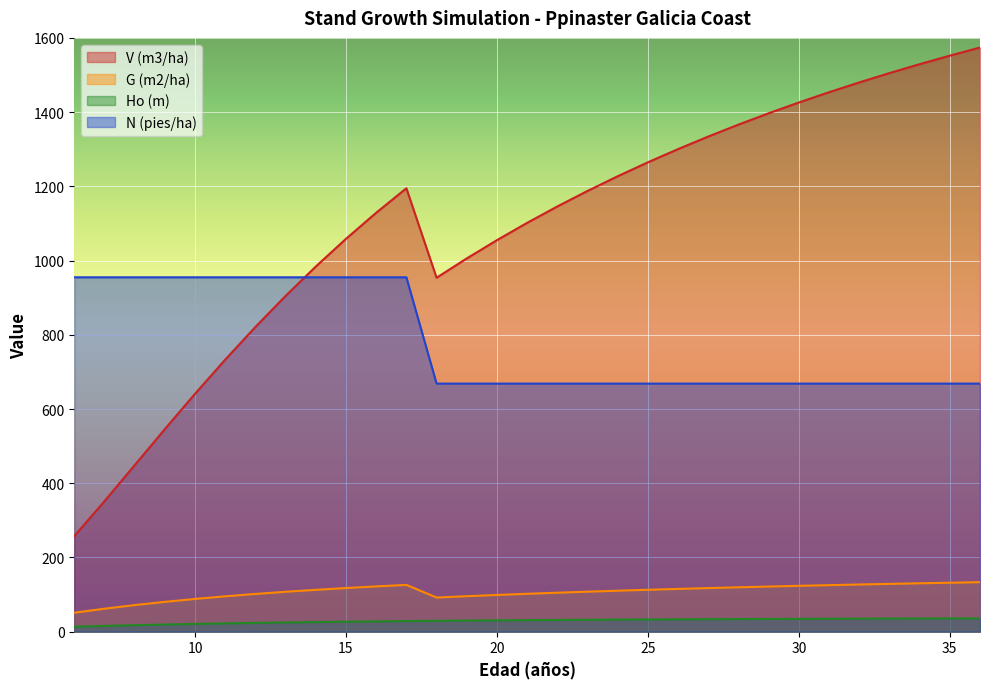

Reading right to left, what are all the values shown in this chart?

V (m3/ha): 1574.0	1552.1	1529.2	1505.2	1480.0	1453.6	1426.0	1396.9	1366.3	1334.2	1300.4	1264.8	1227.2	1187.6	1145.8	1101.6	1055.0	1005.8	953.8	1194.8	1128.8	1058.6	984.0	904.8	821.1	733.1	641.0	545.8	448.7	351.6	257.6
G (m2/ha): 133.4	131.9	130.4	128.8	127.2	125.4	123.6	121.7	119.7	117.5	115.3	112.9	110.5	107.8	105.0	102.1	99.0	95.6	92.1	126.1	122.0	117.6	112.8	107.5	101.7	95.3	88.3	80.4	71.7	61.9	51.1
Ho (m): 36.0	35.8	35.6	35.4	35.1	34.9	34.6	34.3	34.0	33.7	33.4	33.0	32.6	32.1	31.7	31.1	30.6	30.0	29.3	28.6	27.8	26.9	25.9	24.9	23.7	22.4	20.9	19.3	17.5	15.6	13.4
N (pies/ha): 668.5	668.5	668.5	668.5	668.5	668.5	668.5	668.5	668.5	668.5	668.5	668.5	668.5	668.5	668.5	668.5	668.5	668.5	668.5	954.9	954.9	954.9	954.9	954.9	954.9	954.9	954.9	954.9	954.9	954.9	954.9